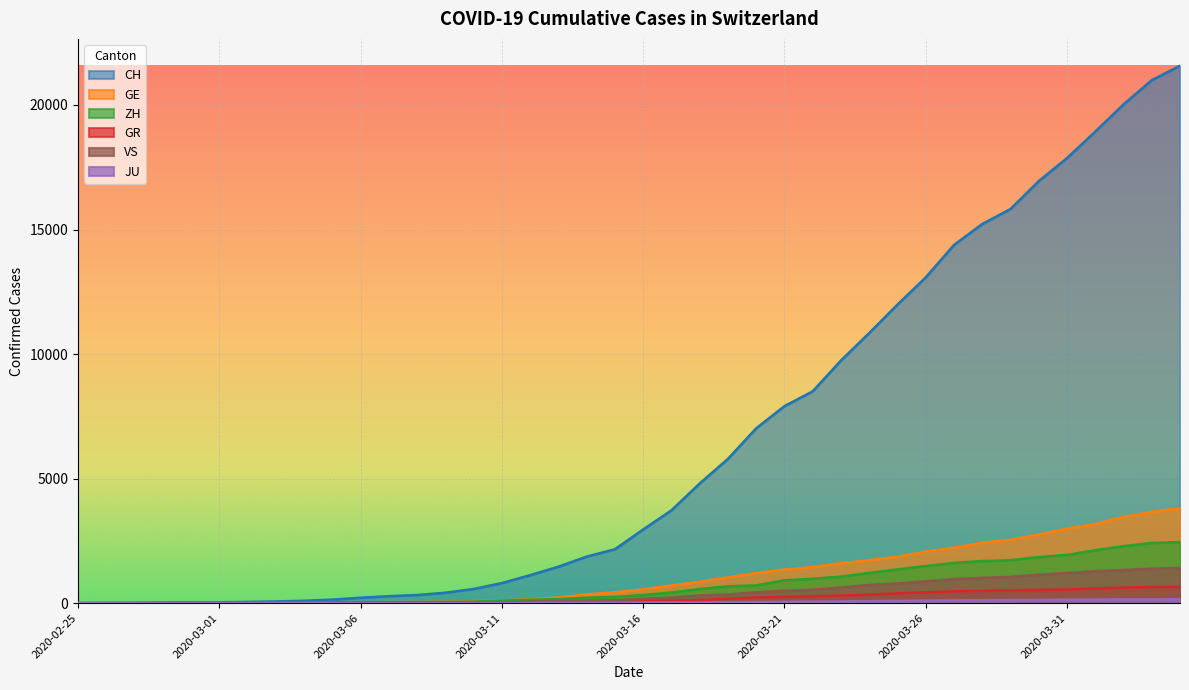

What is the highest value of the ZH series?

2451